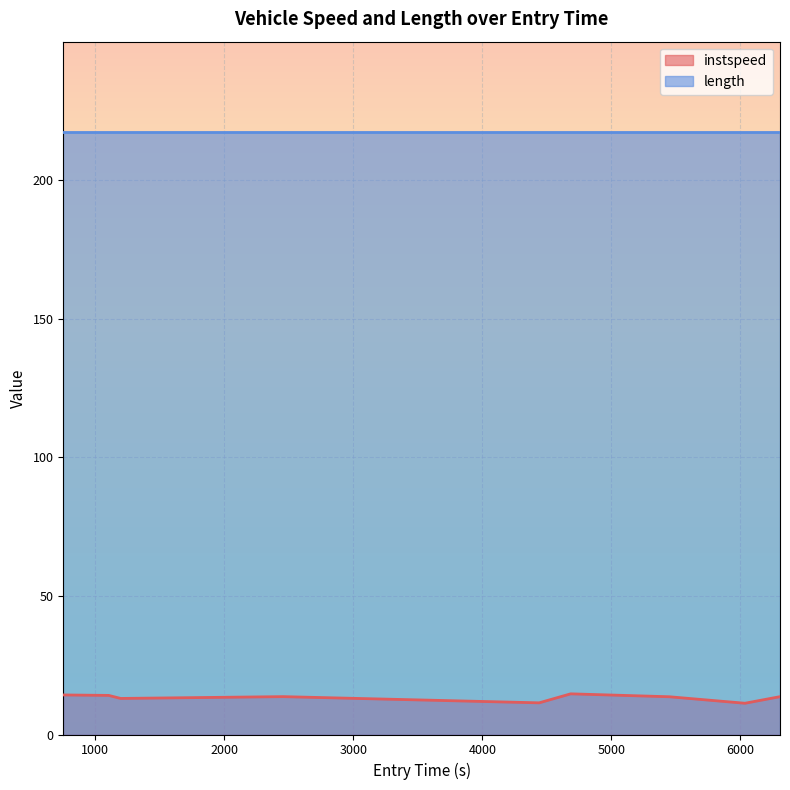

True or false: the data shows 11.4 at 4440.2004633339675.

True